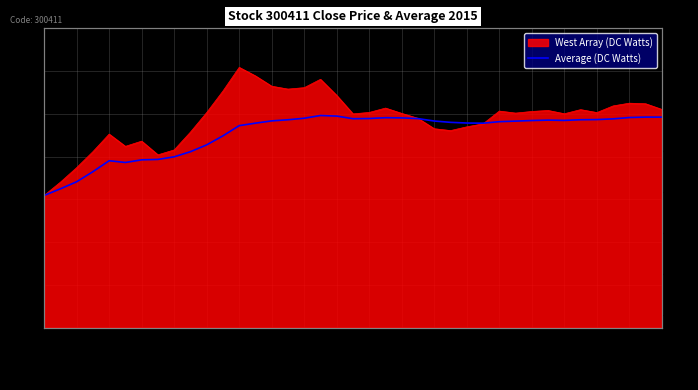

What is the label of the 30th point from the right?

2015-01-29